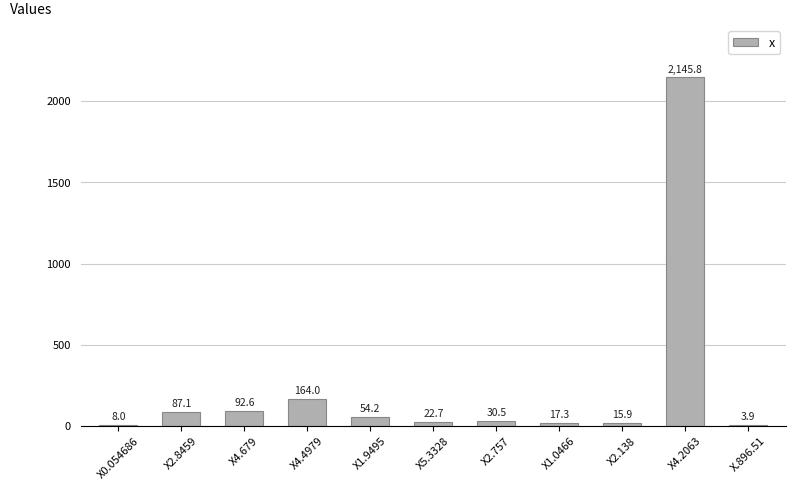

What is the ratio of the value at X2.8459 to the value at X.896.51?

22.4